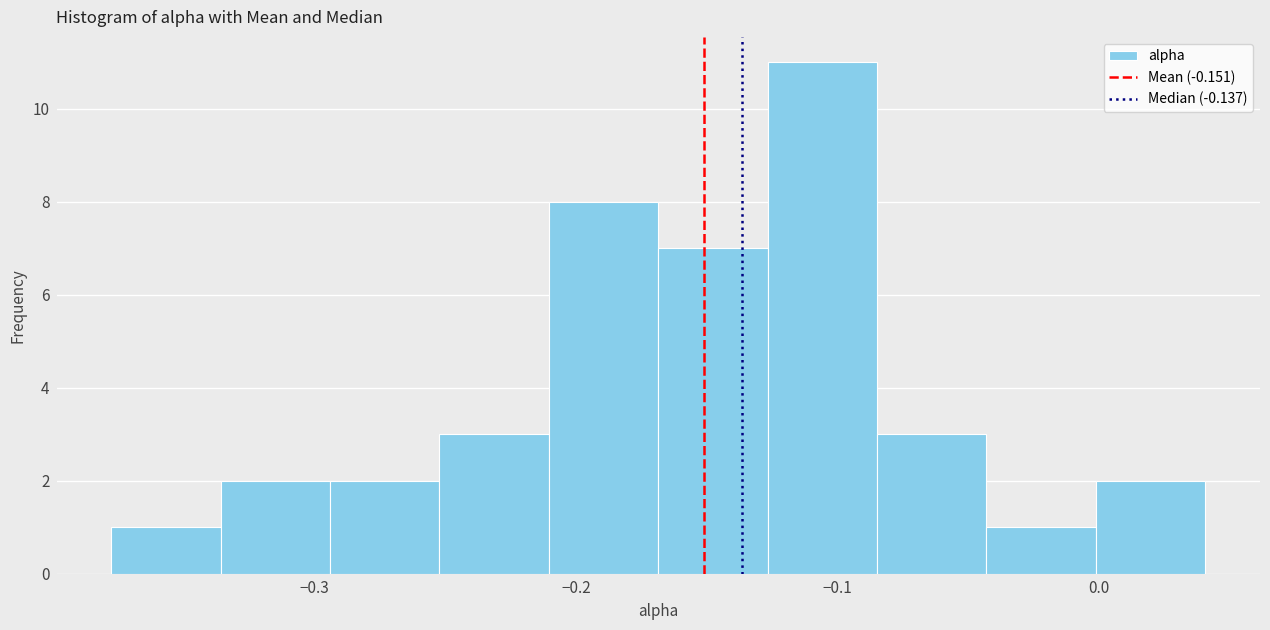

Which range on the x-axis has the tallest bar?

-0.13 to -0.08